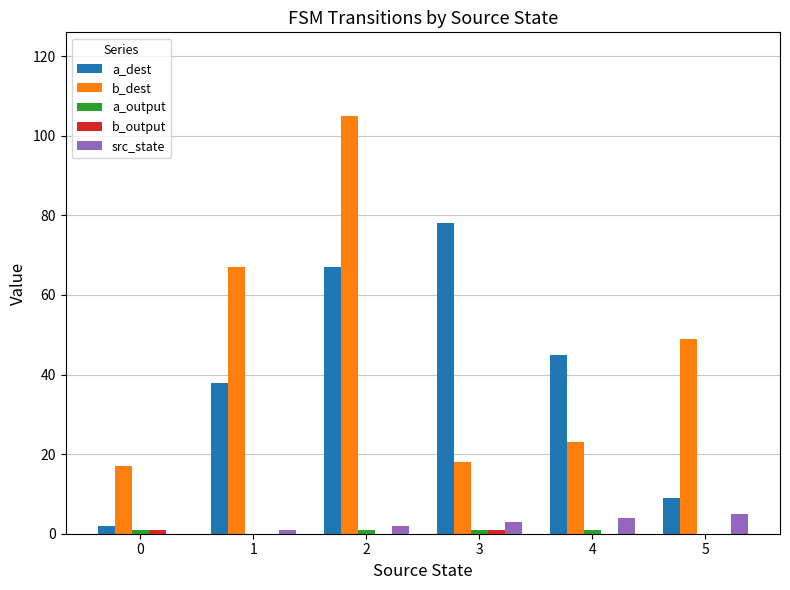

The a_dest series shows 9 at 5. True or false?

True